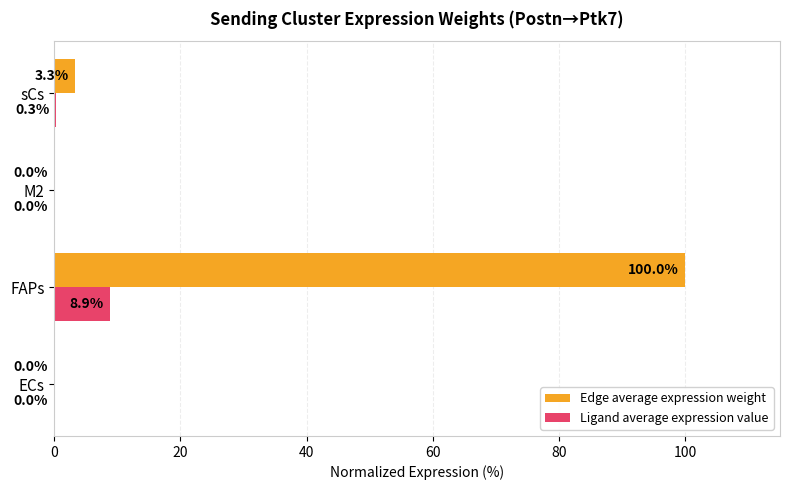

Which series has the widest spread of values?

Edge average expression weight